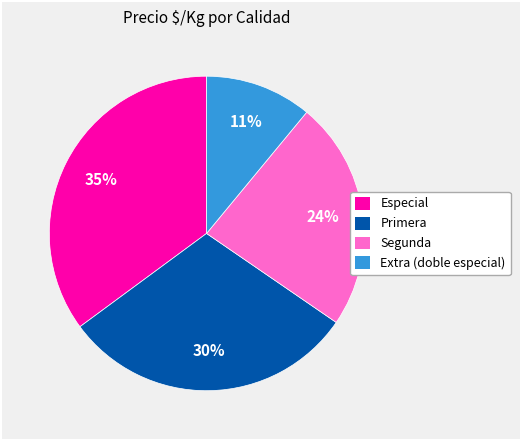

Which category has the biggest portion of the pie?

Especial